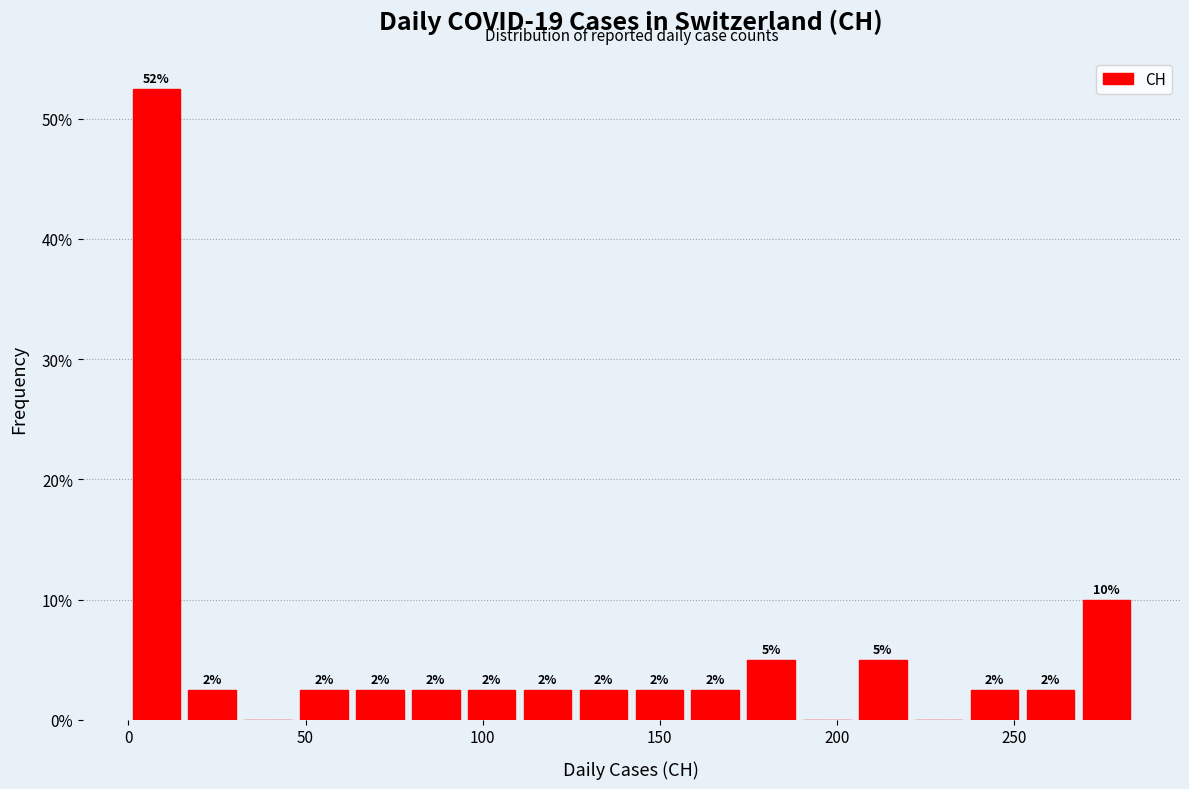

Read against the x-axis, roughly where is the centre of the tallest bar?

10